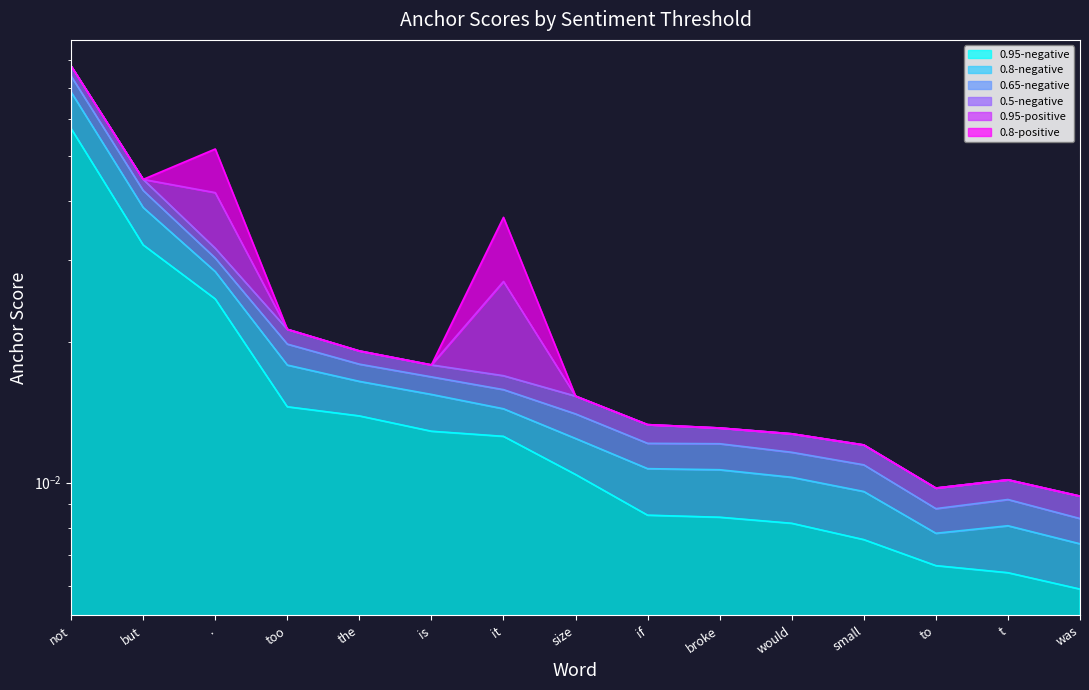

True or false: 0.8-negative and 0.5-negative intersect in this chart.

False